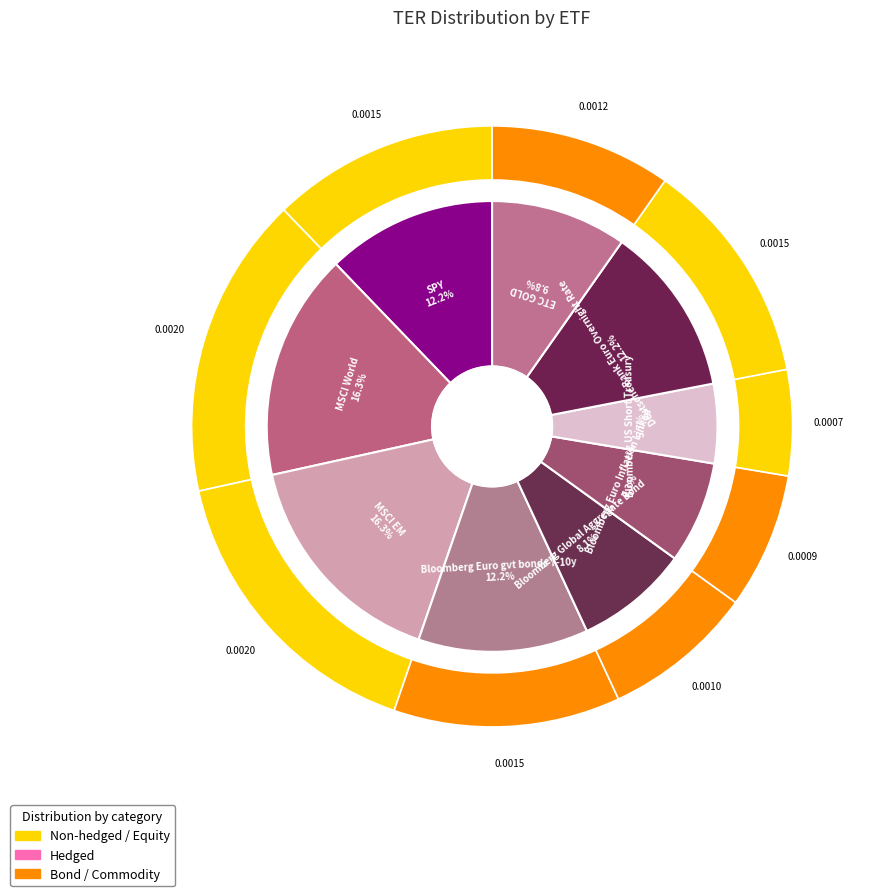

Rank the categories by value from highest to lowest.

MSCI World, MSCI EM, SPY, Bloomberg Euro gvt bonds 7-10y, Deutsche Bank Euro Overnight Rate, ETC GOLD, Bloomberg Global Aggregate Bond, Bloomberg Euro Inflation Linked, Bloomberg US Short Treasury